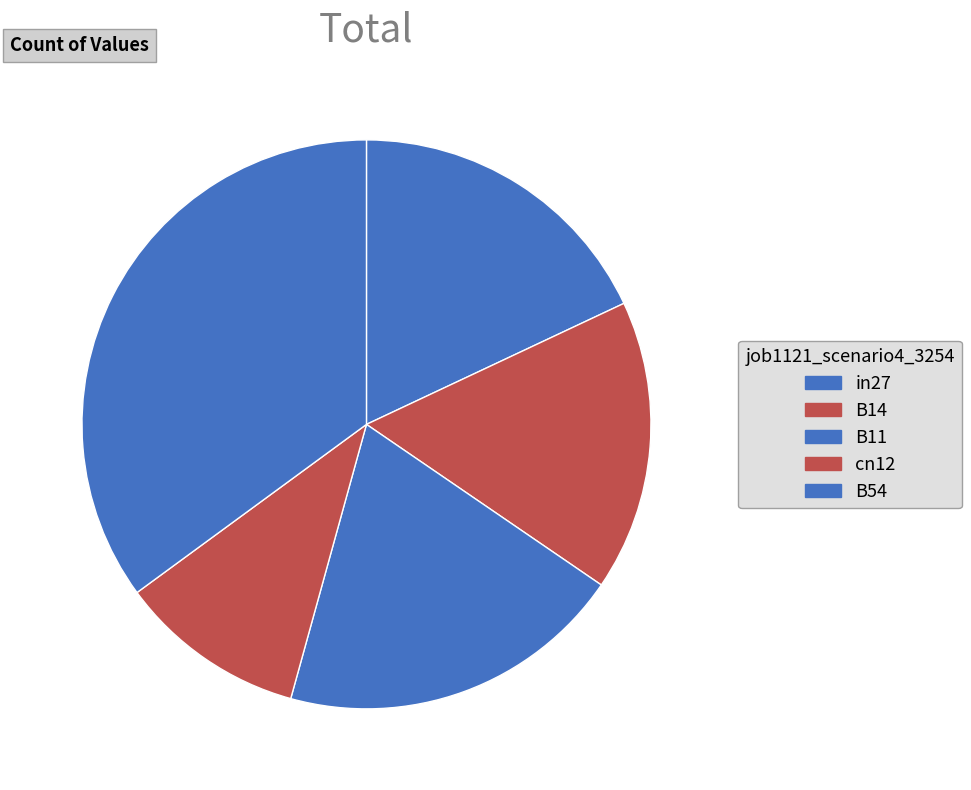

How many segments does this pie chart have?

5